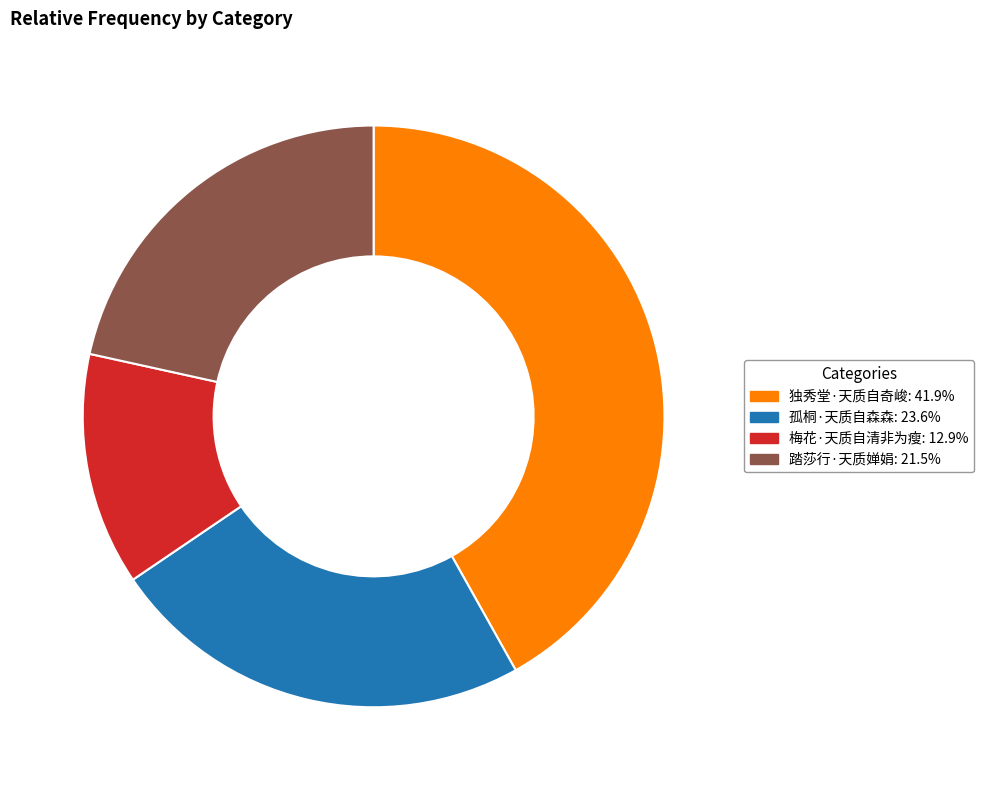

Which category has the smallest portion of the pie?

梅花·天质自清非为瘦